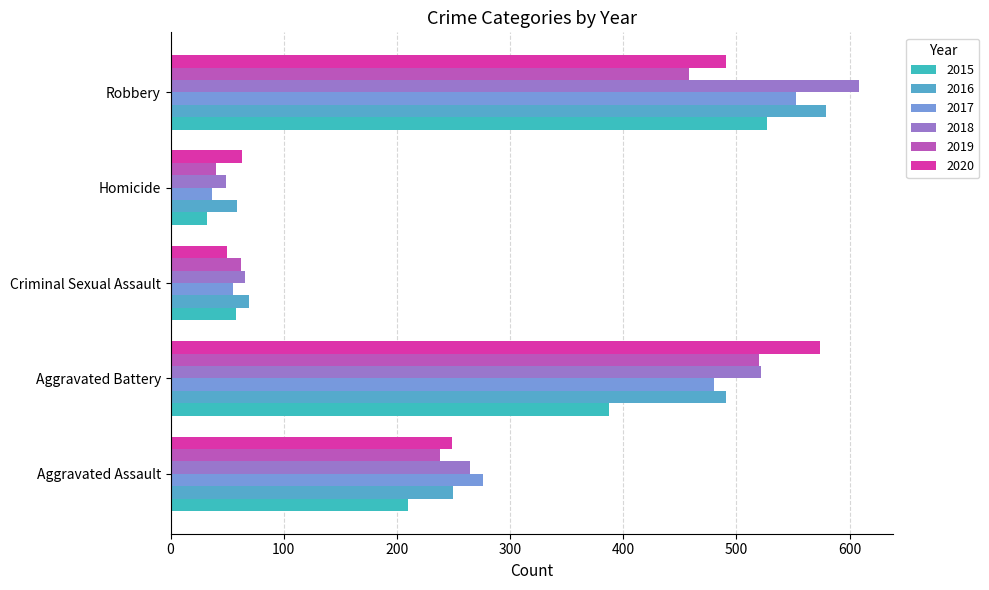

Count the number of categories in the chart.

5